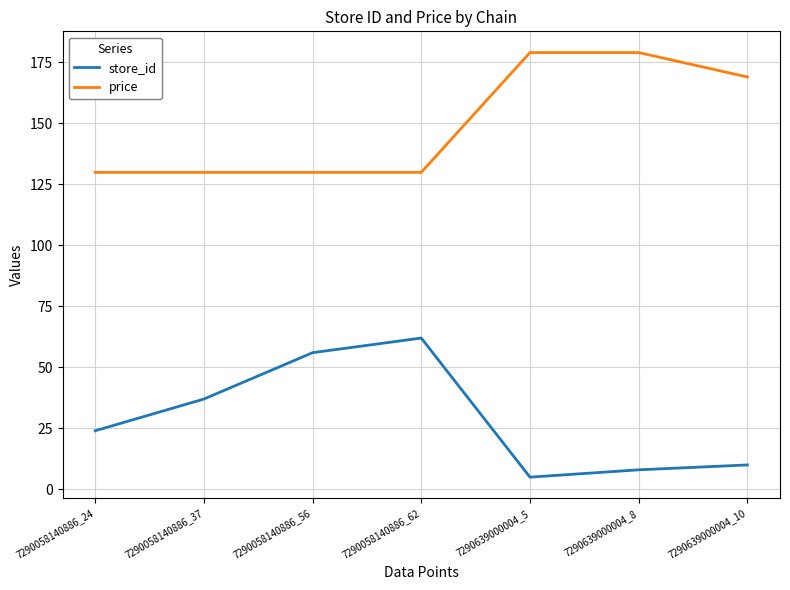

What is the greatest value displayed?

179.0